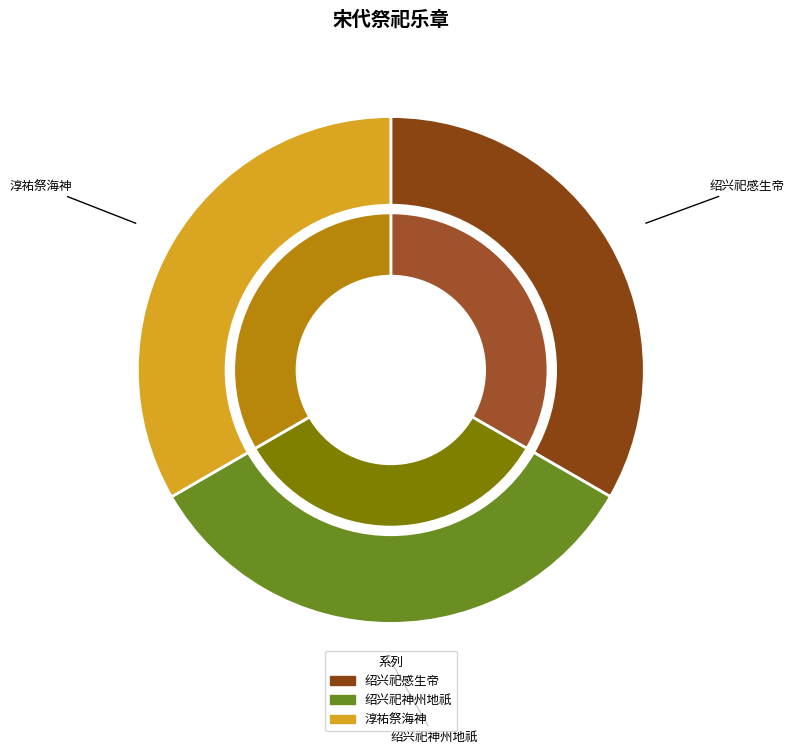

Is there any slice that represents more than half of the pie?

No